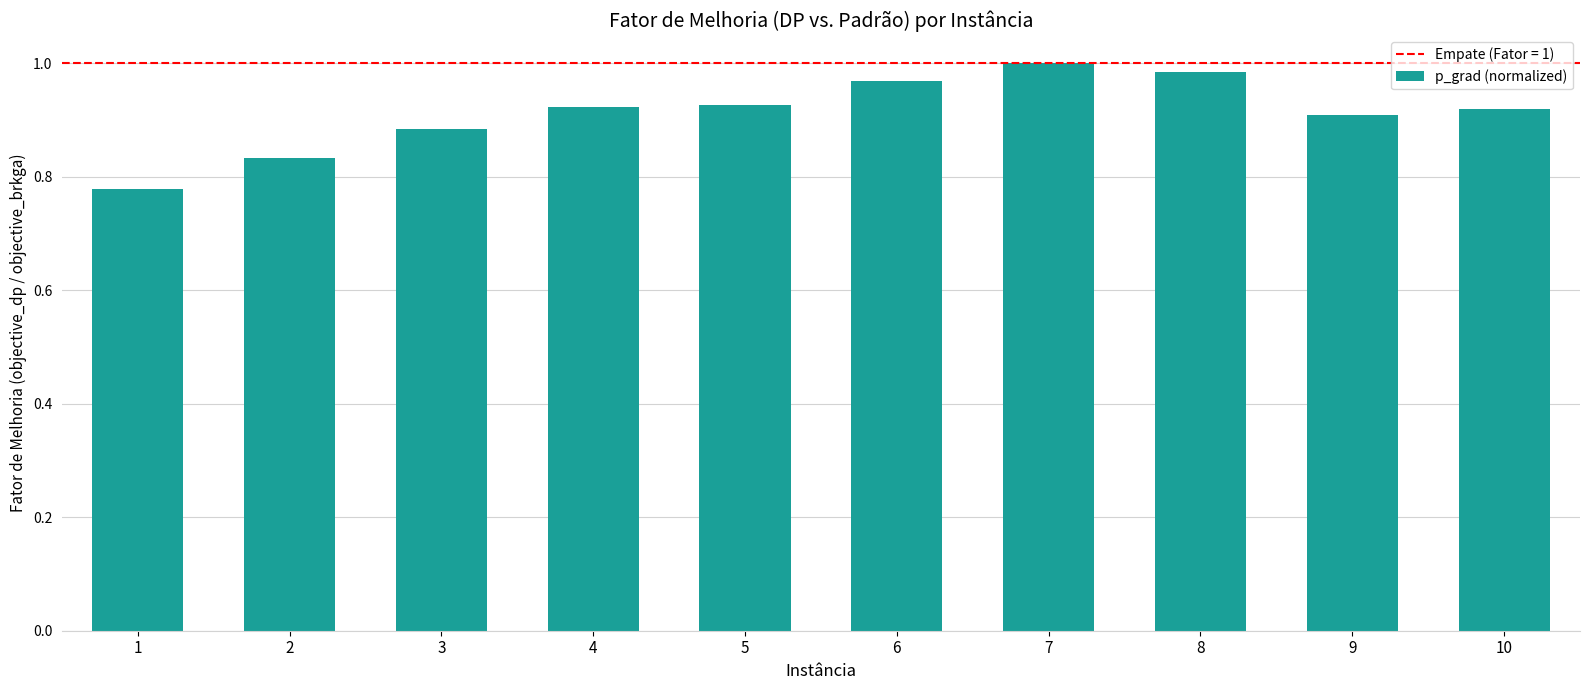

At which category does the chart reach its peak across all series?

7